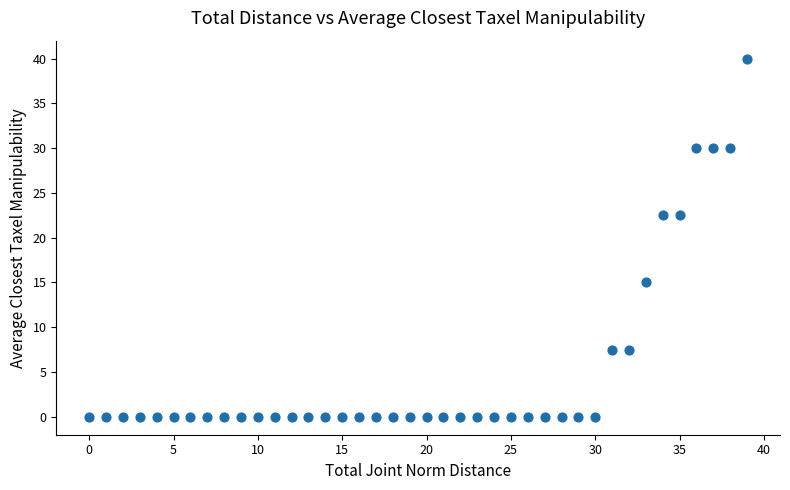

What is the range of Y values (max minus min)?

40.0